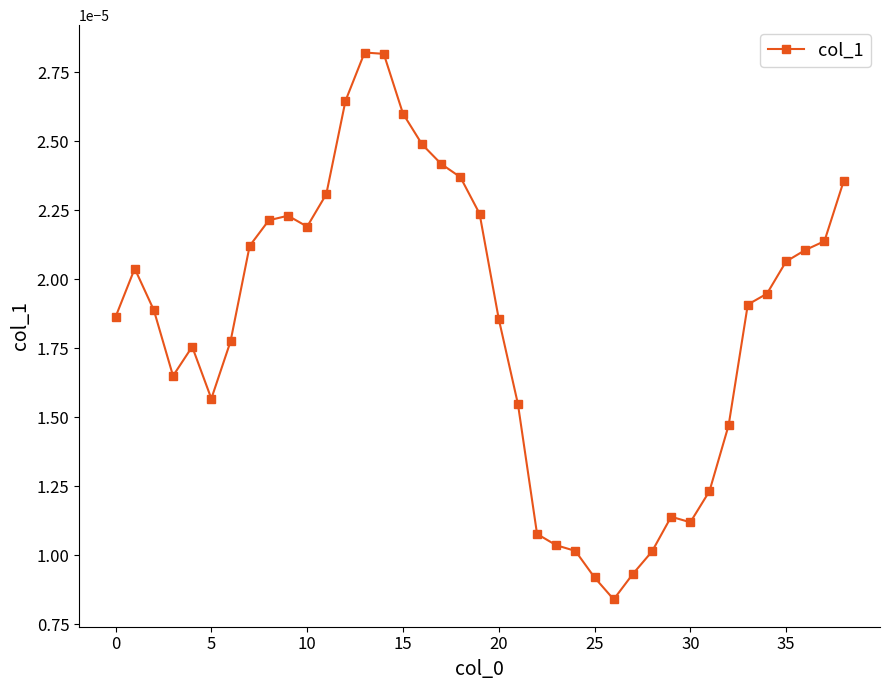

Is this an area chart (filled region under the line)?

No